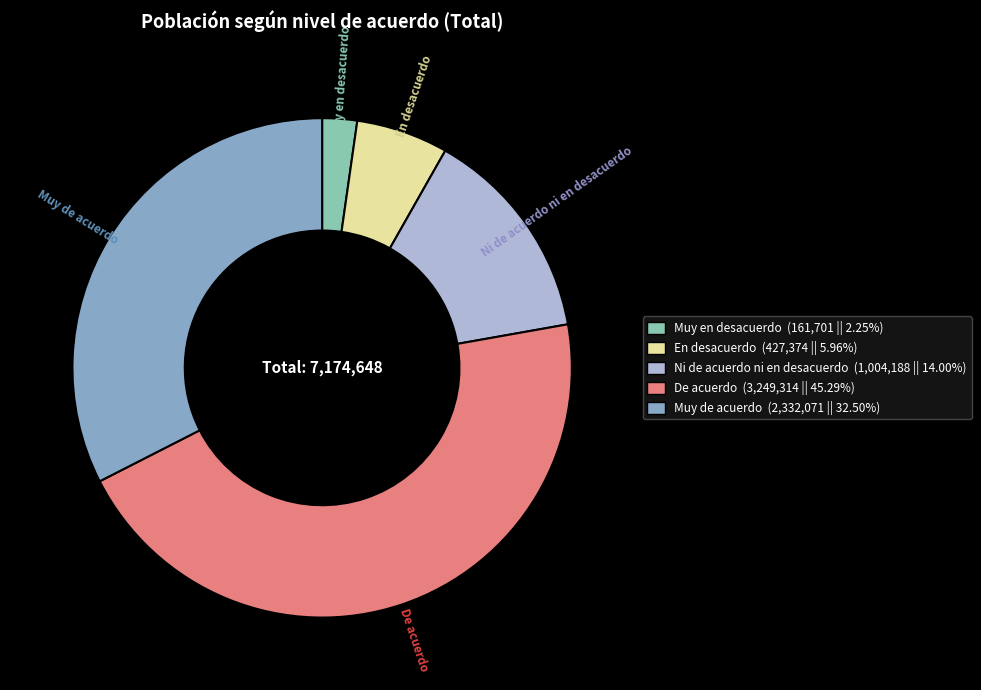

What is the ratio of the value at Ni de acuerdo ni en desacuerdo (1,004,188 || 14.00%) to the value at Muy de acuerdo (2,332,071 || 32.50%)?

0.4